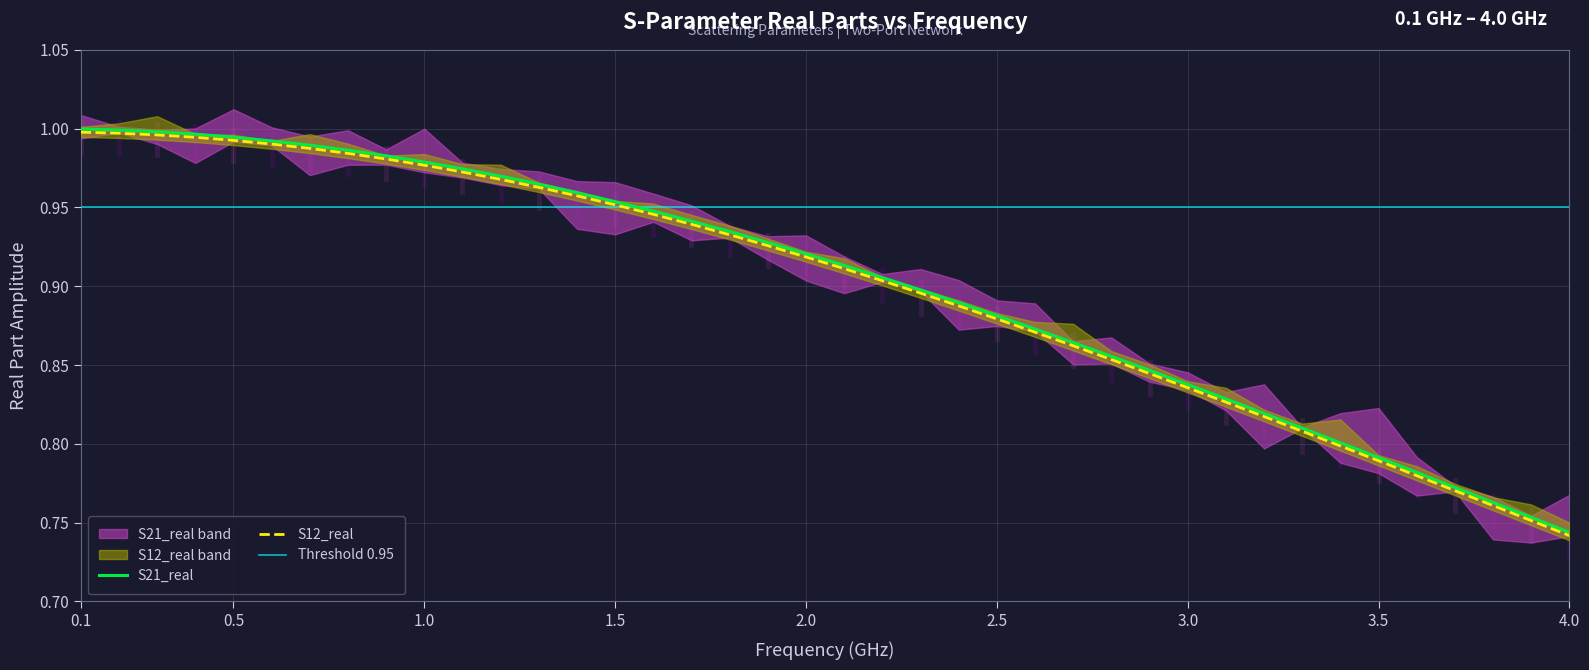

At which label is S12_real closest to 0?

4.0